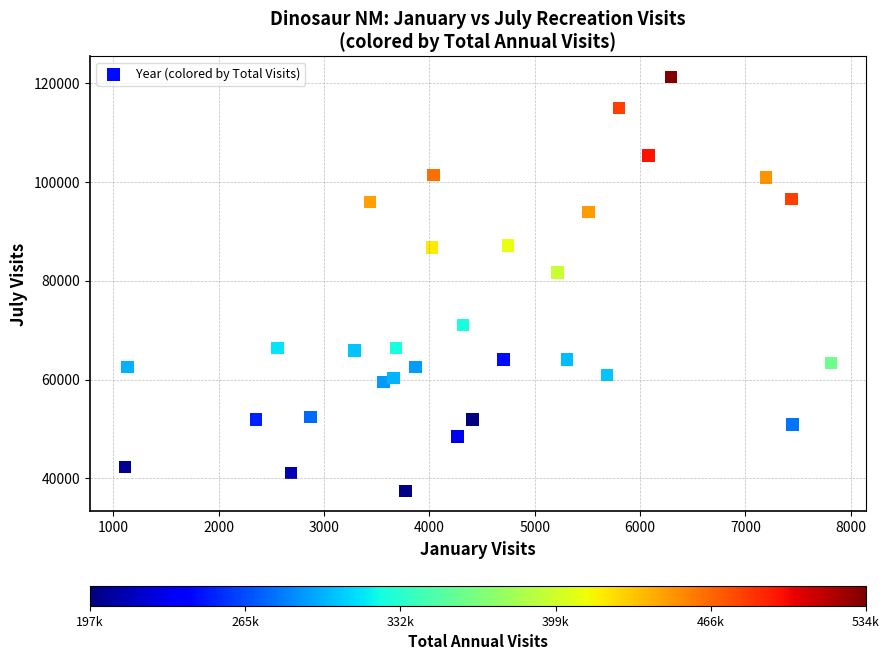

What Y value in the scatter plot is closest to 79353?

81664